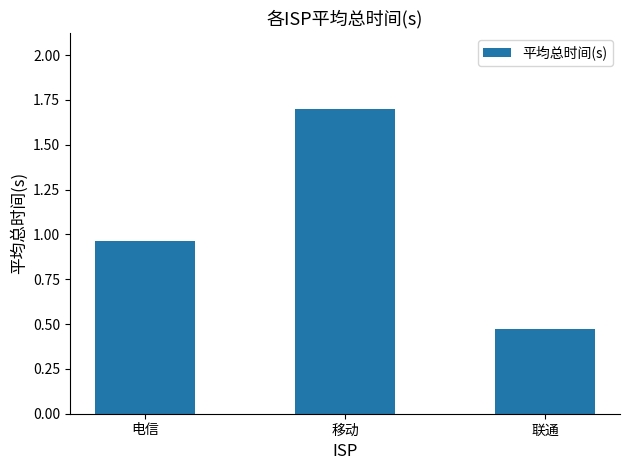

What position from the right is 电信?

3